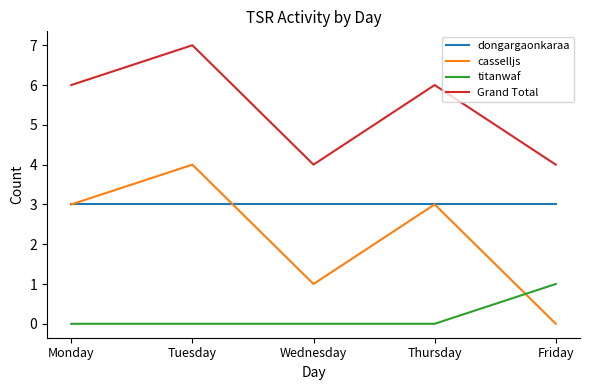

What is the greatest value displayed?

7